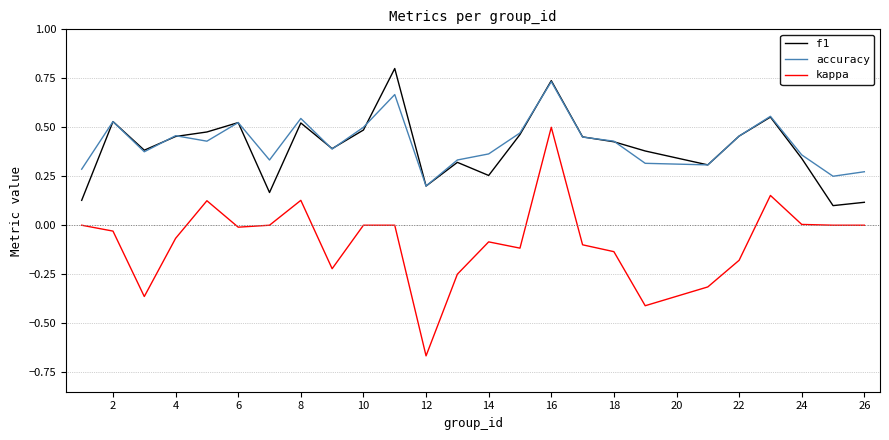

True or false: kappa and f1 intersect in this chart.

False